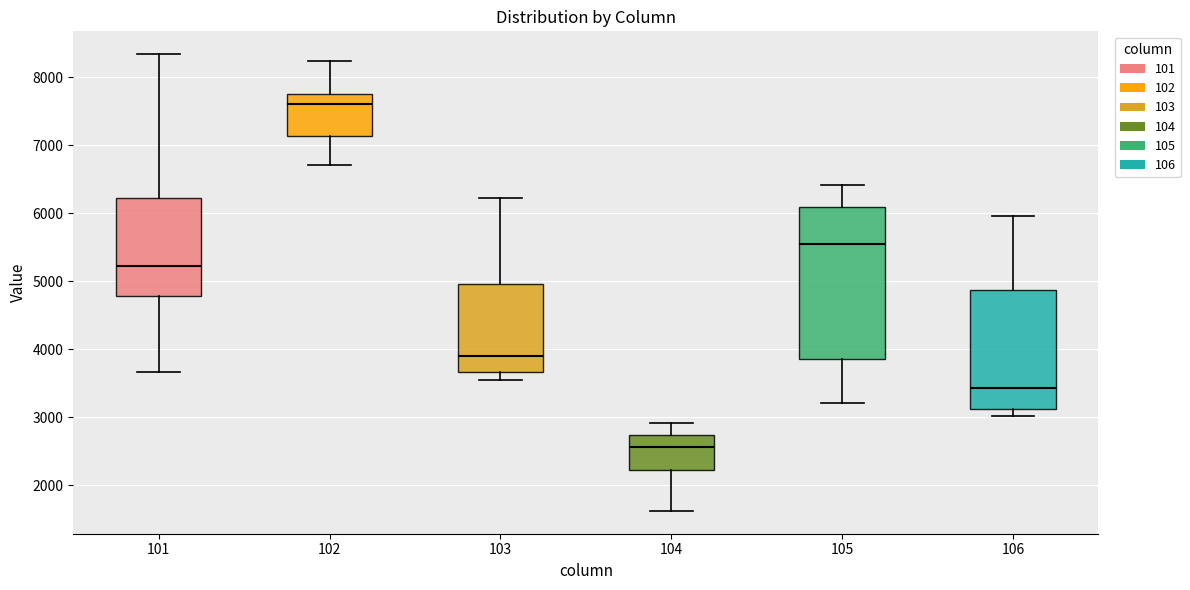

Which box is the tallest, from its lower edge to its upper edge?

105